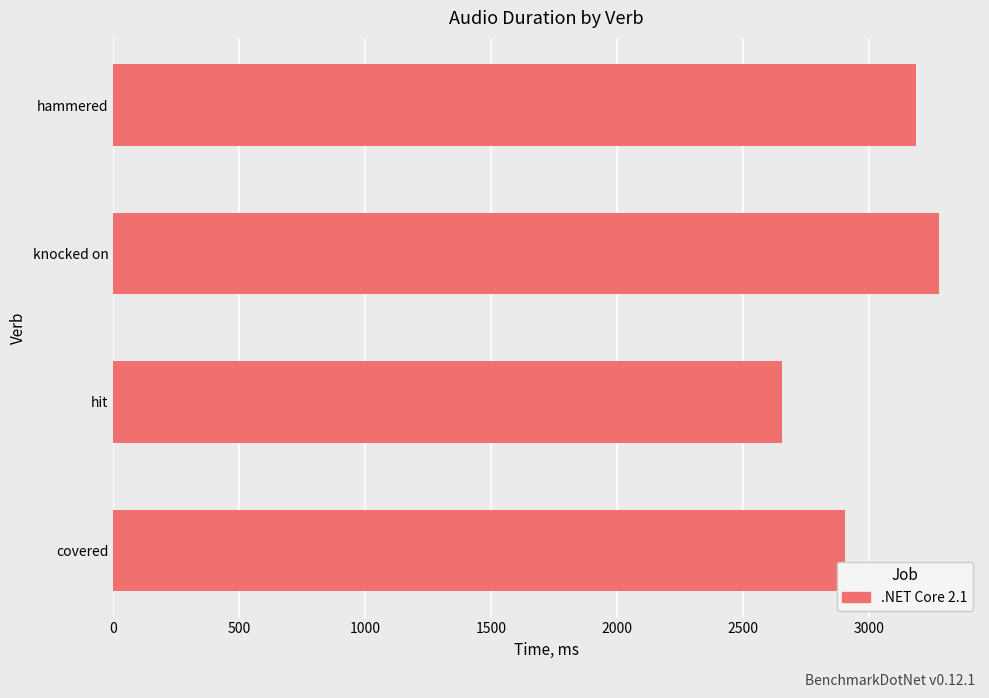

Which label corresponds to the largest value in the chart?

knocked on